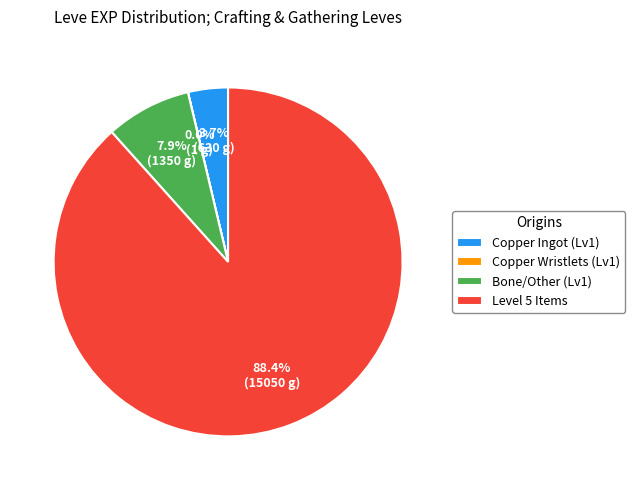

To the nearest percent, what is the average slice percentage?

25%